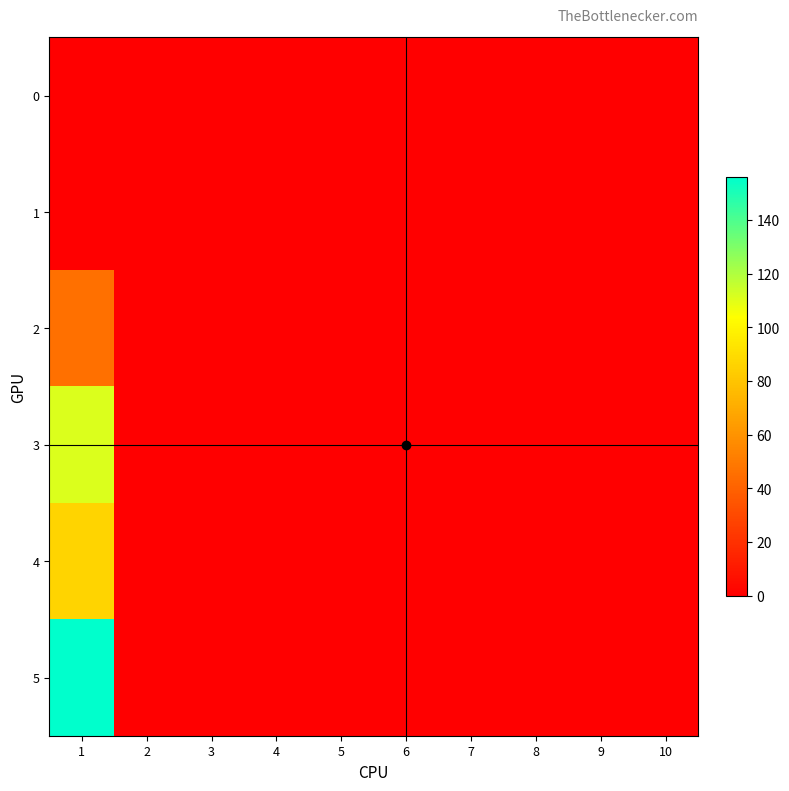

Rank the series at 1 from lowest to highest value.

0, 1, 2, 4, 3, 5